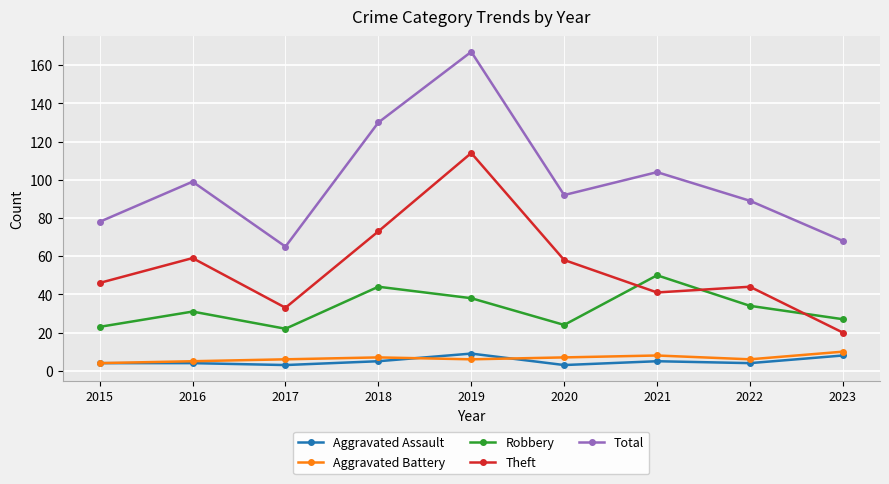

The Aggravated Assault series shows 9 at 2019. True or false?

True